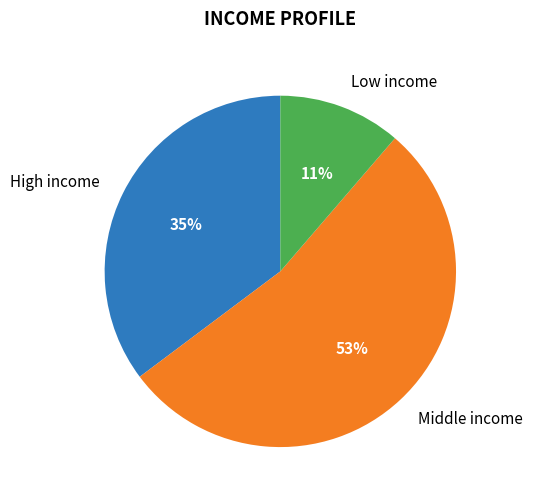

To the nearest percent, what is the average slice percentage?

33%